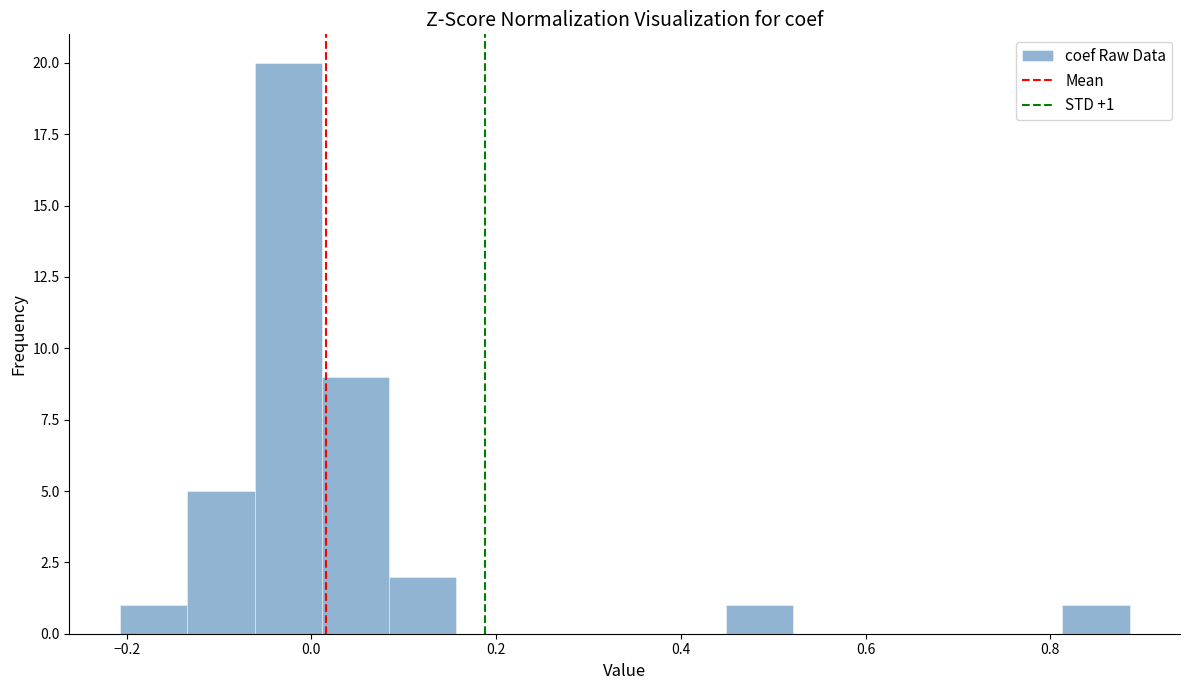

Around what value on the x-axis is the tallest bar? Give the approximate position of its centre, as read against the axis.

-0.02